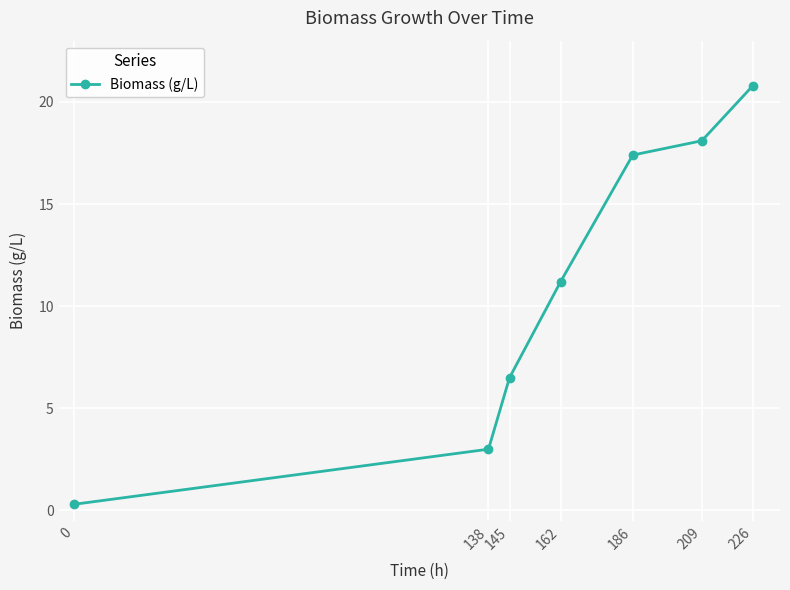

Reading left to right, transcribe all the data shown in this chart.

0.3	3.0	6.5	11.2	17.4	18.1	20.8